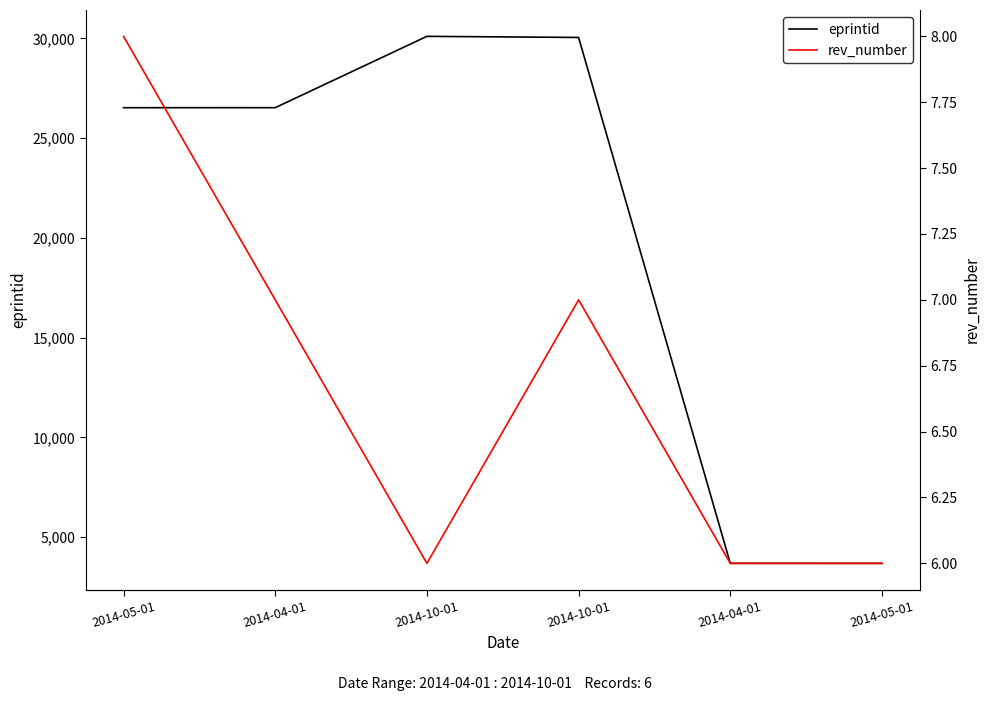

Where is the first local minimum for rev_number?

2014-10-01